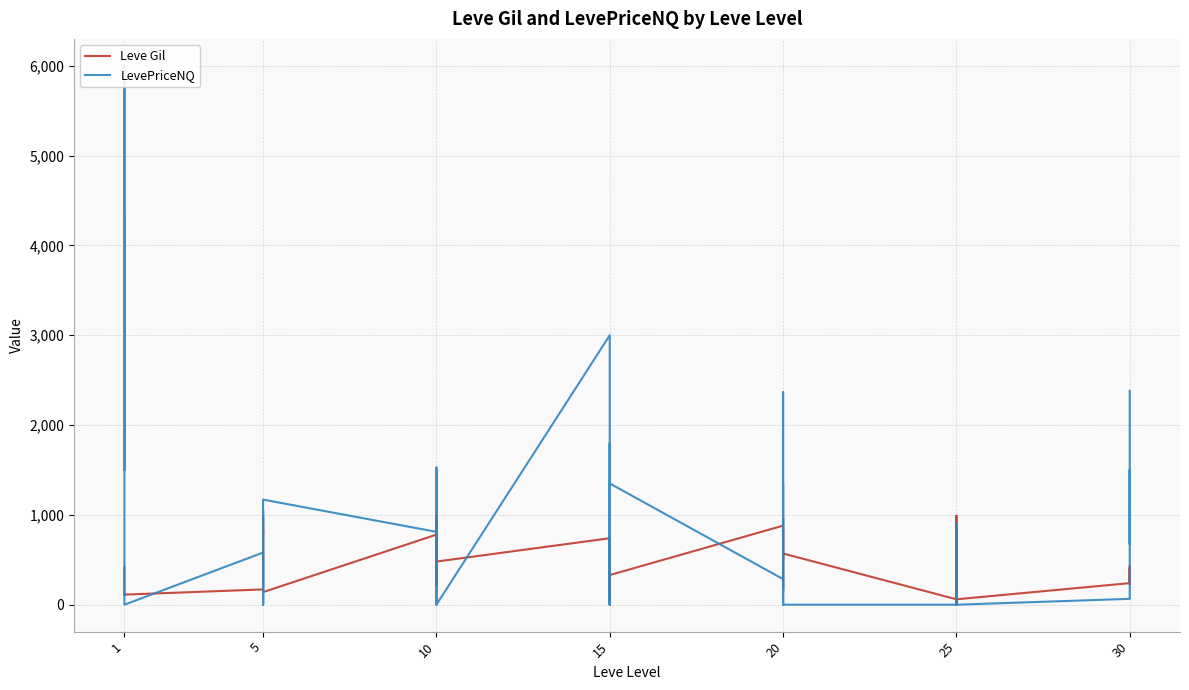

How many distinct data groups are displayed?

2